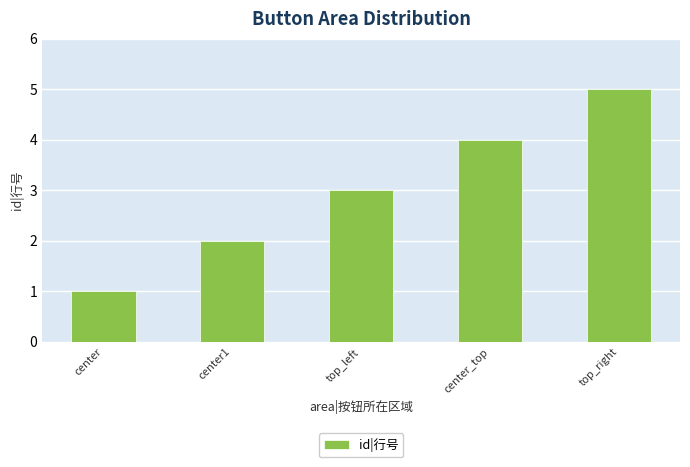

What is the approximate value at center_top?

4